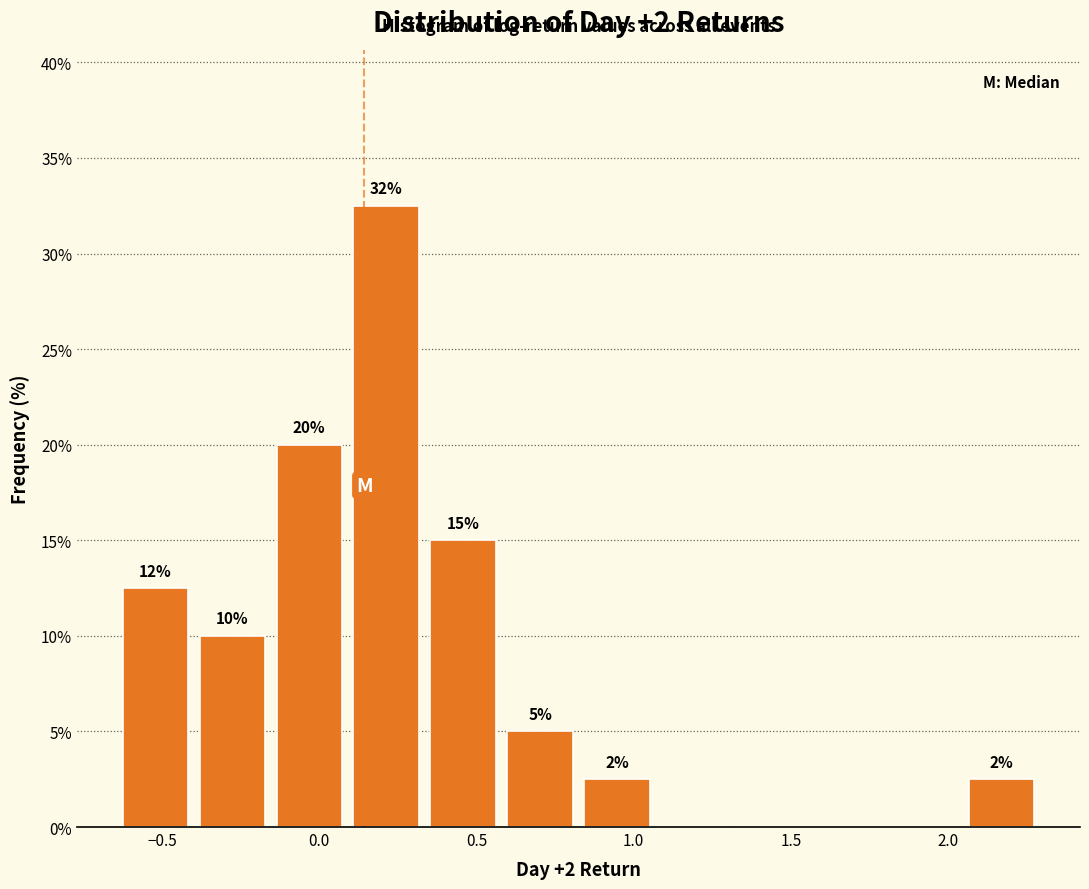

Which range on the x-axis has the tallest bar?

0.10 to 0.35